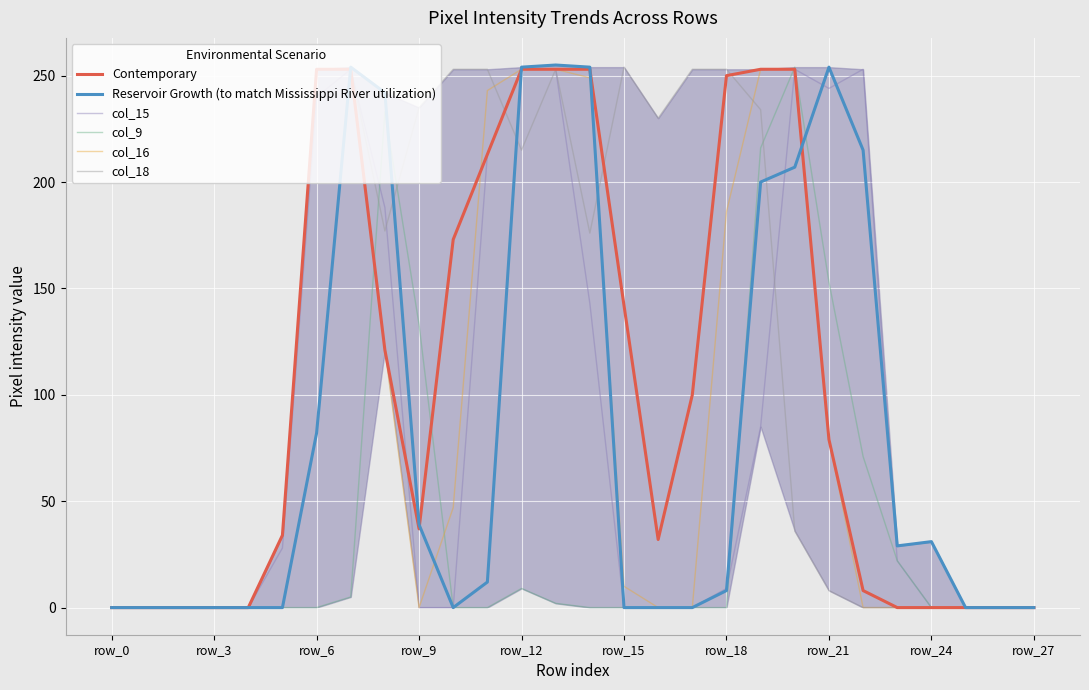

Which series has the largest total across all categories?

col_18